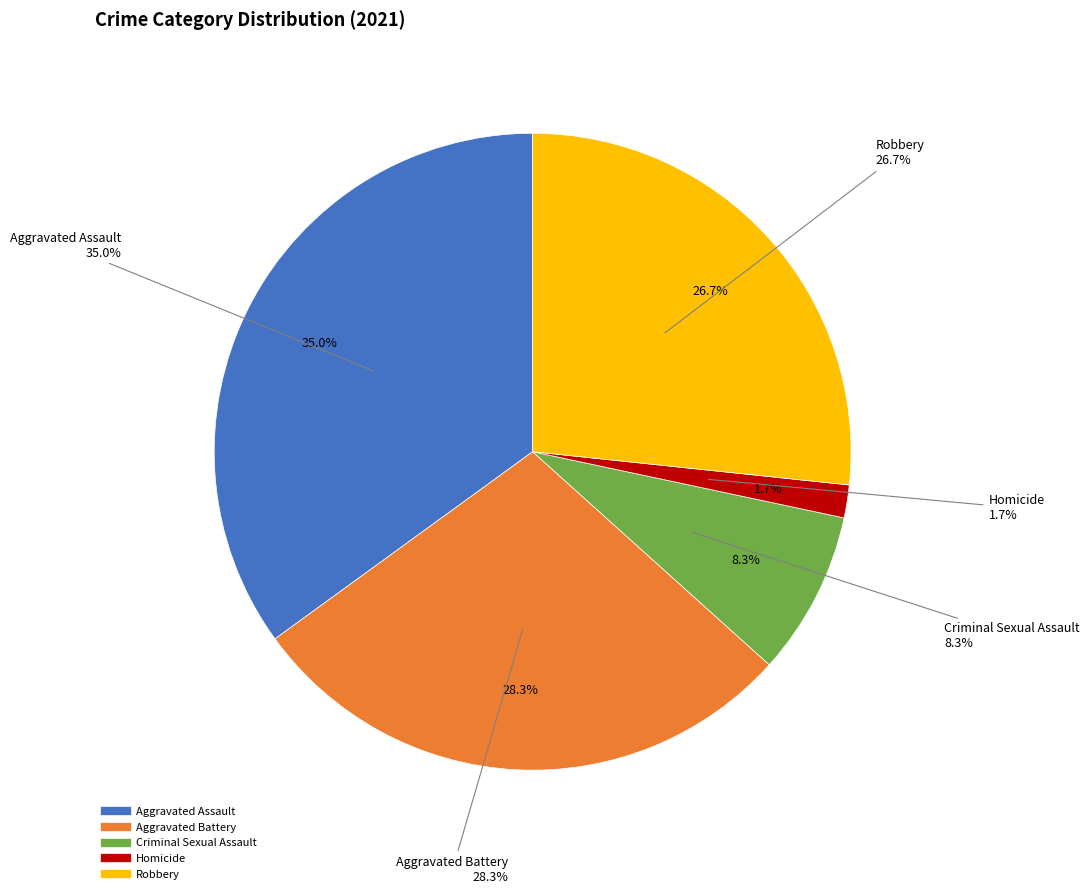

To the nearest percent, what is the average slice percentage?

20%